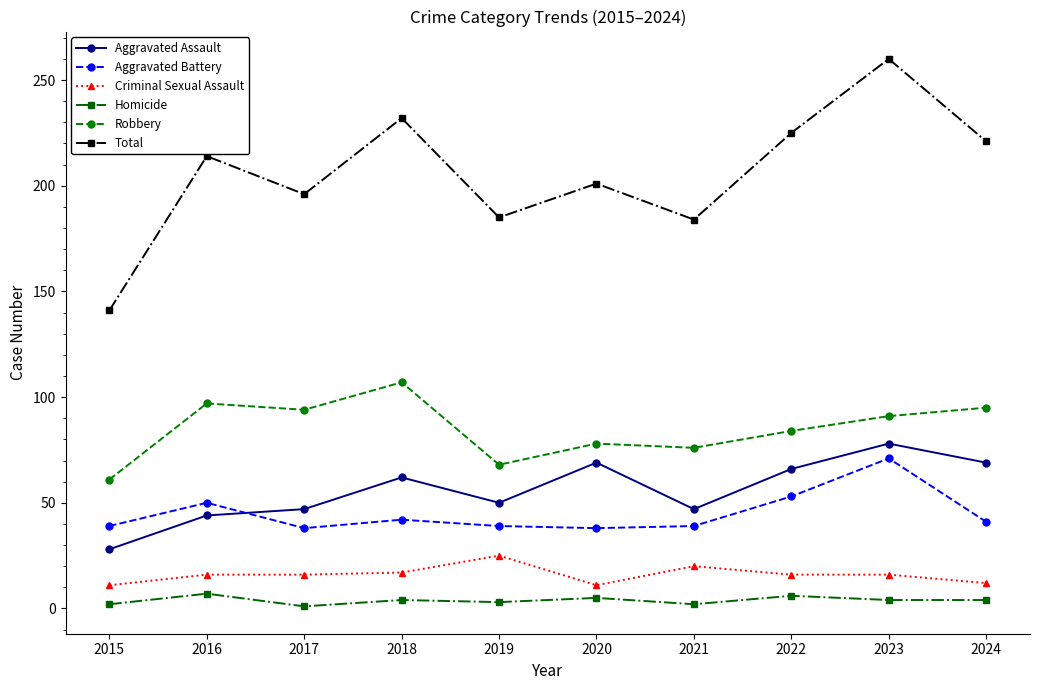

What is the value of the Homicide point at the 6th from the left?

5